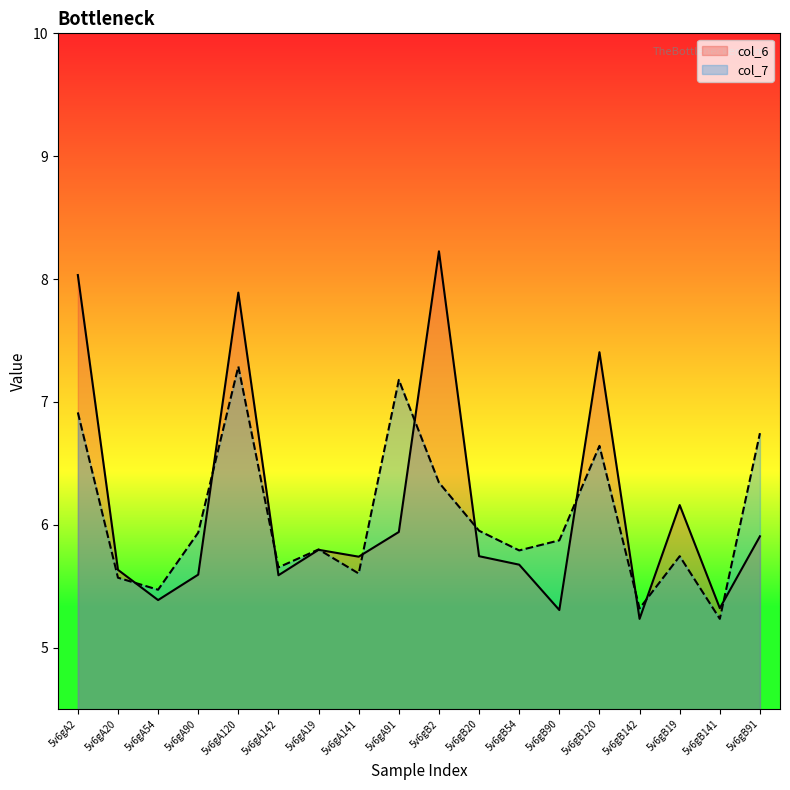

What is the difference between the highest and lowest values at 5v6gA90?

0.3